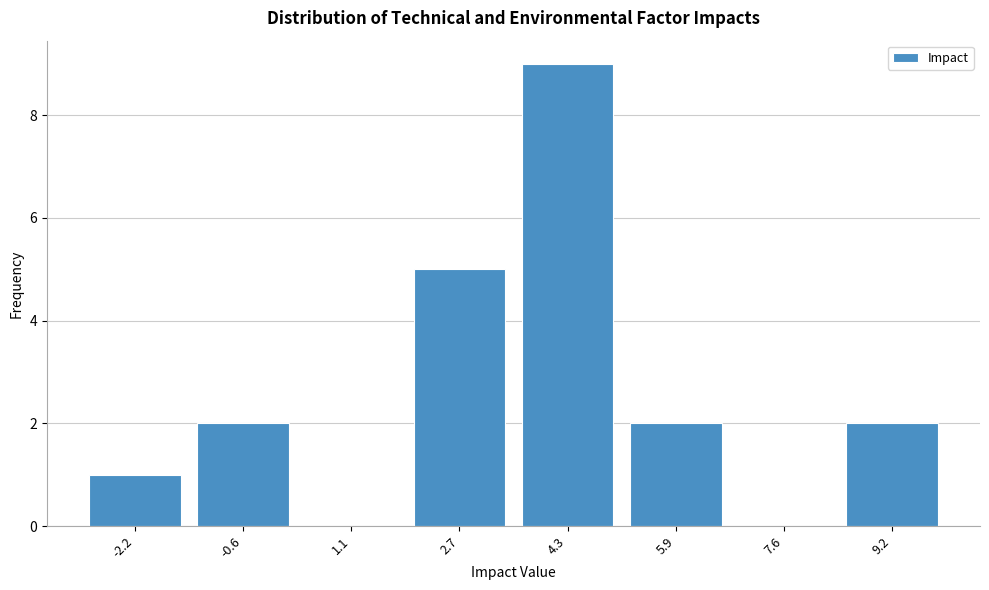

Reading left to right, transcribe all the data shown in this chart.

-2.2=1	-0.6=2	1.1=0	2.7=5	4.3=9	5.9=2	7.6=0	9.2=2